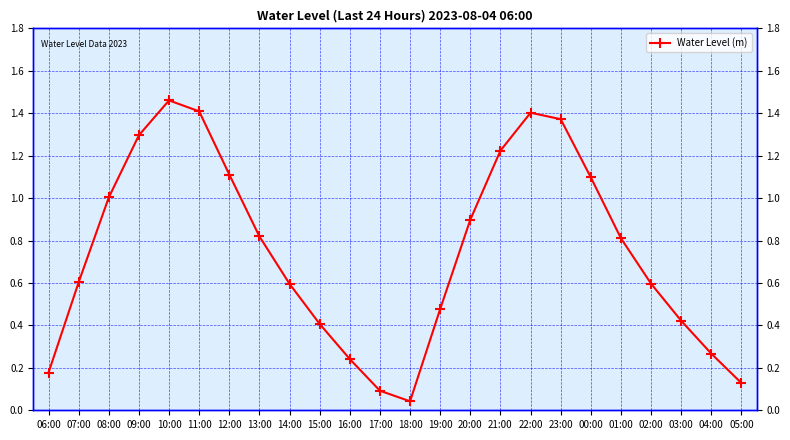

The chart shows a value of 0.1 at 15:00. True or false?

False